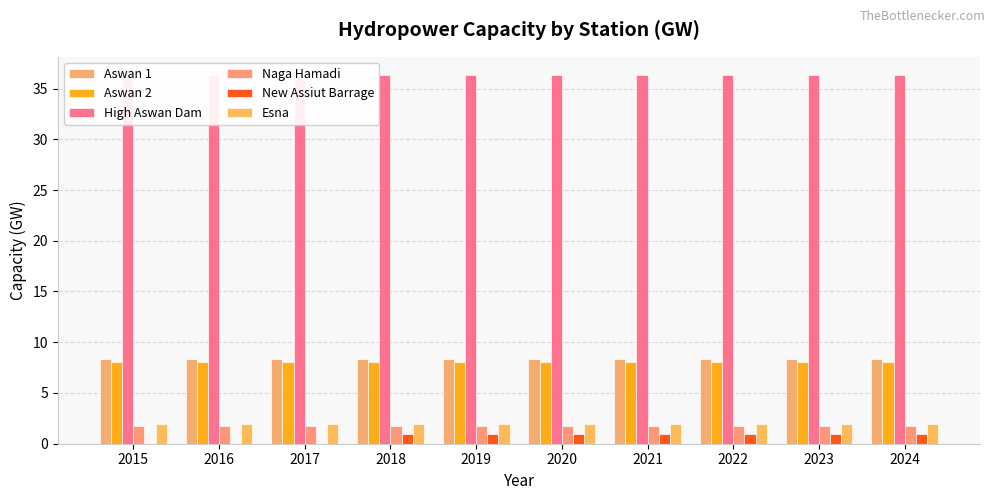

Which has a higher value, 2020 or 2019?

2020